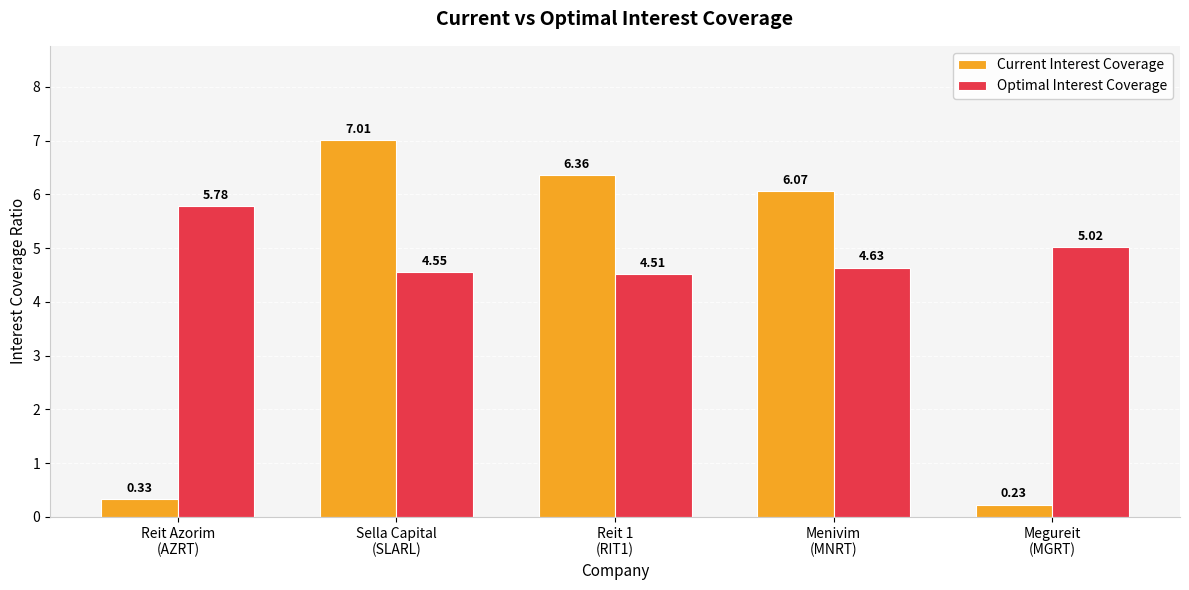

What is the label of the 4th bar from the left?

Menivim
(MNRT)